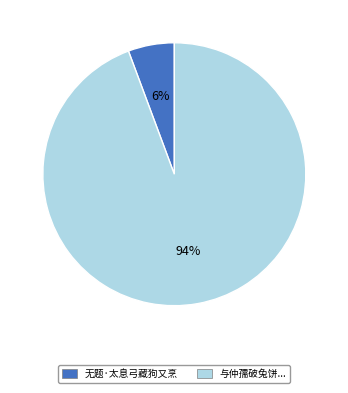

Is there any slice that represents more than half of the pie?

Yes